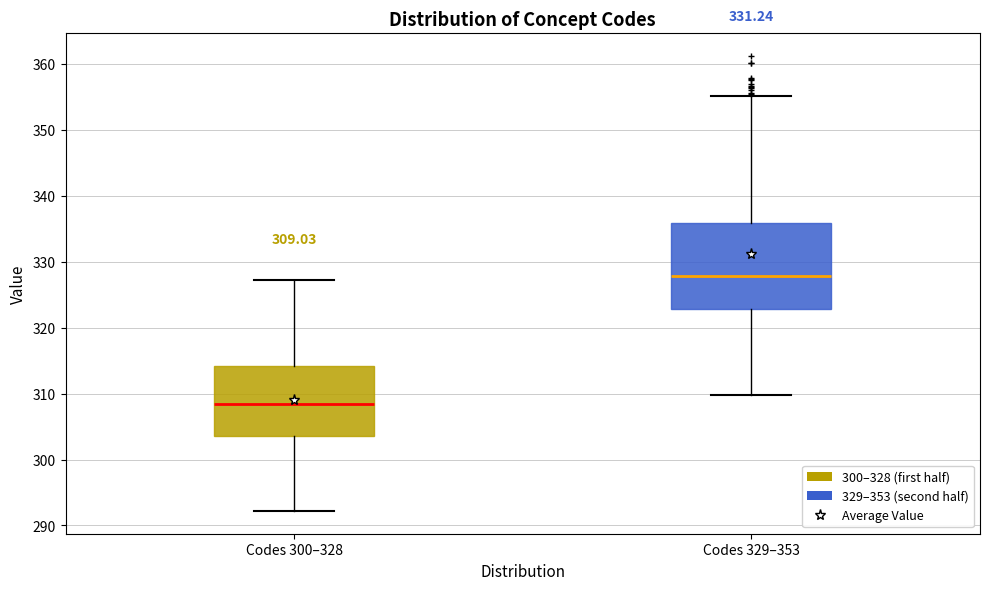

Which box's median line is the lowest?

Codes 300–328